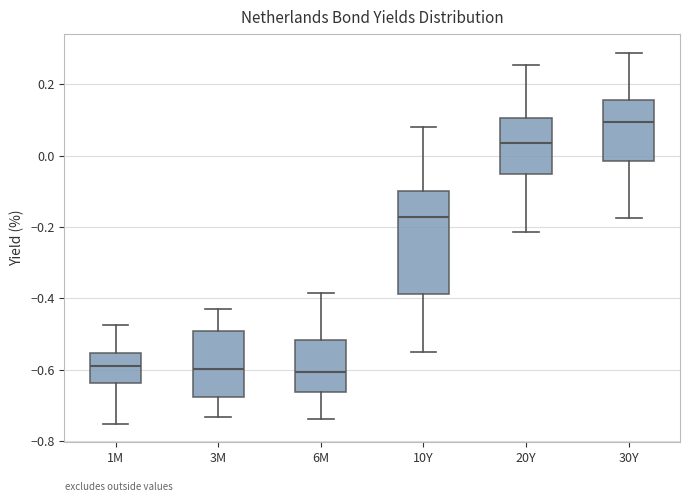

Reading left to right, transcribe this box plot: for each box, give where its median line is, the range the box spans, and where its two whiskers end, as read against the y-axis. The values are not printed on the chart, so give them approximately, as read against the axis.

1M: median -0.58, box -0.64 to -0.56, whiskers -0.76 to -0.48
3M: median -0.60, box -0.68 to -0.48, whiskers -0.74 to -0.42
6M: median -0.60, box -0.66 to -0.52, whiskers -0.74 to -0.38
10Y: median -0.18, box -0.38 to -0.10, whiskers -0.54 to 0.08
20Y: median 0.04, box -0.06 to 0.10, whiskers -0.22 to 0.26
30Y: median 0.10, box -0.02 to 0.16, whiskers -0.18 to 0.28